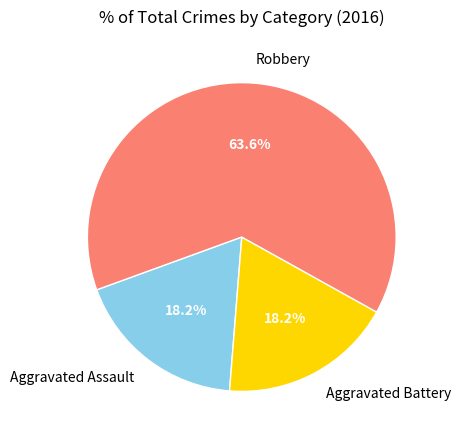

To the nearest percent, what is the combined percentage of Robbery and Aggravated Assault?

82%